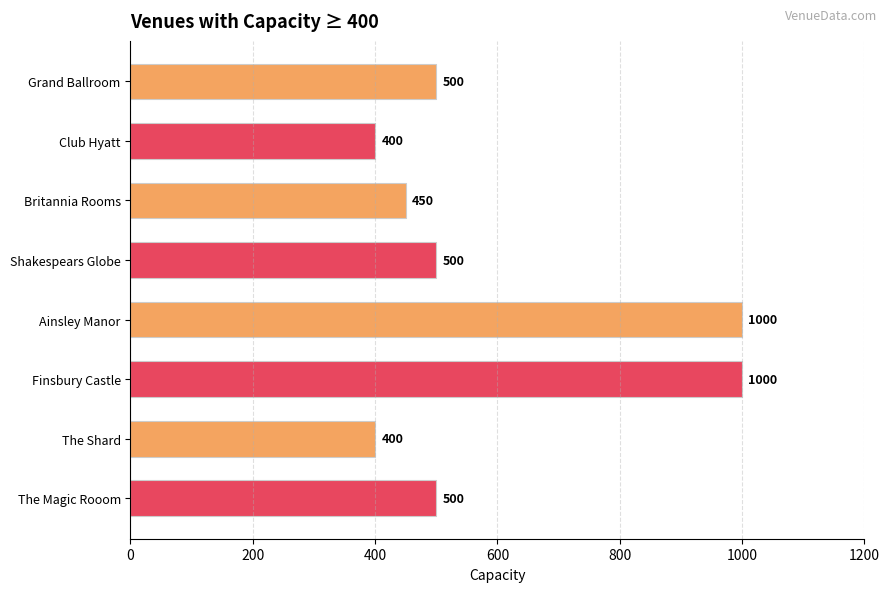

The chart shows a value of 203 at Shakespears Globe. True or false?

False